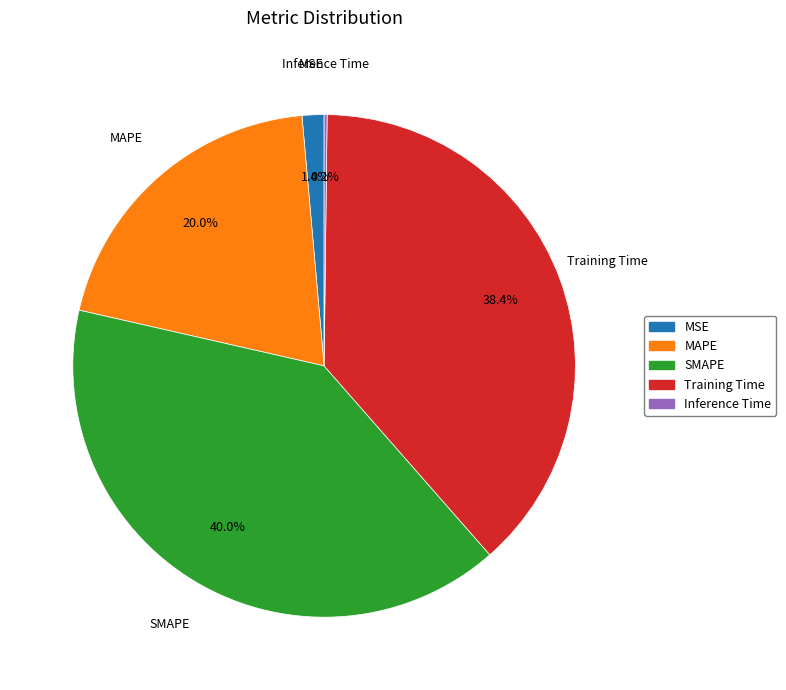

To the nearest percent, what percentage of the pie is MSE?

1%